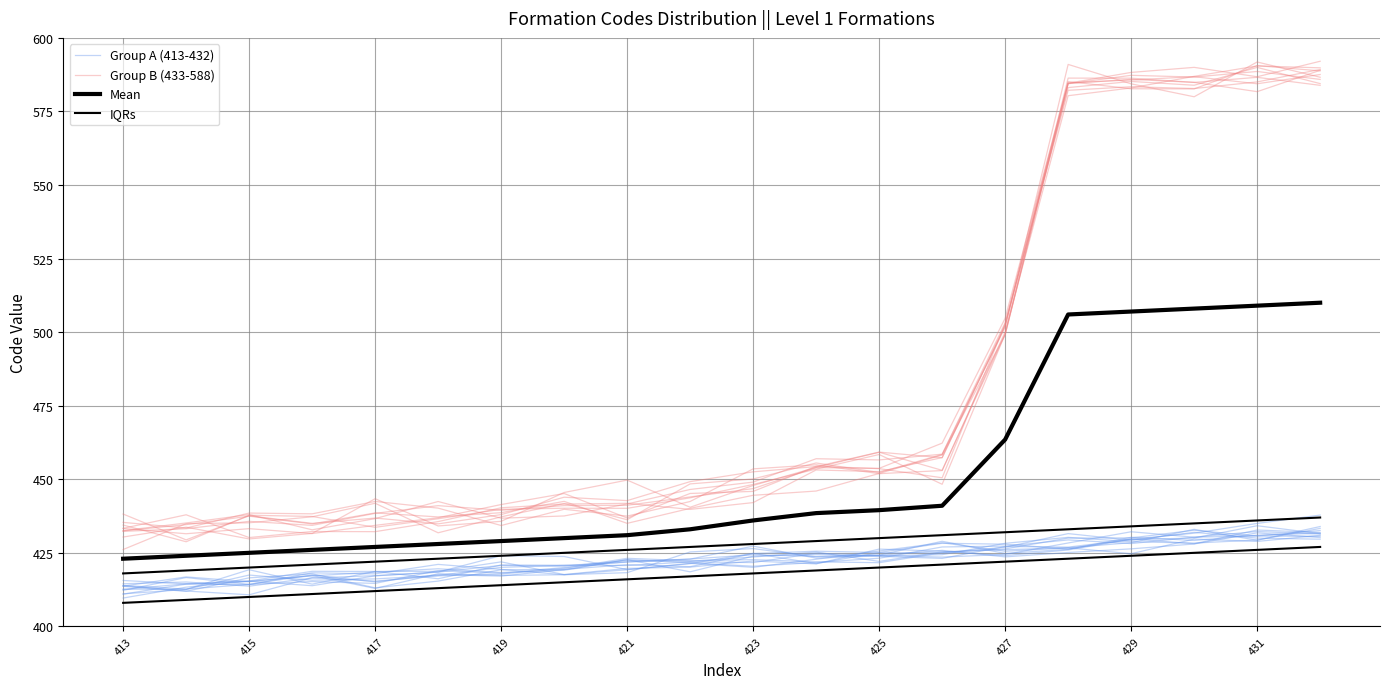

Which series has the largest total across all categories?

Group B (433-588)